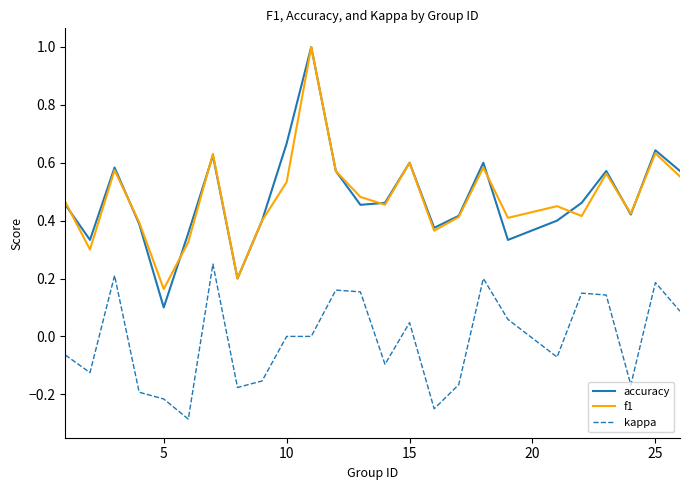

What is the maximum value for f1?

1.0